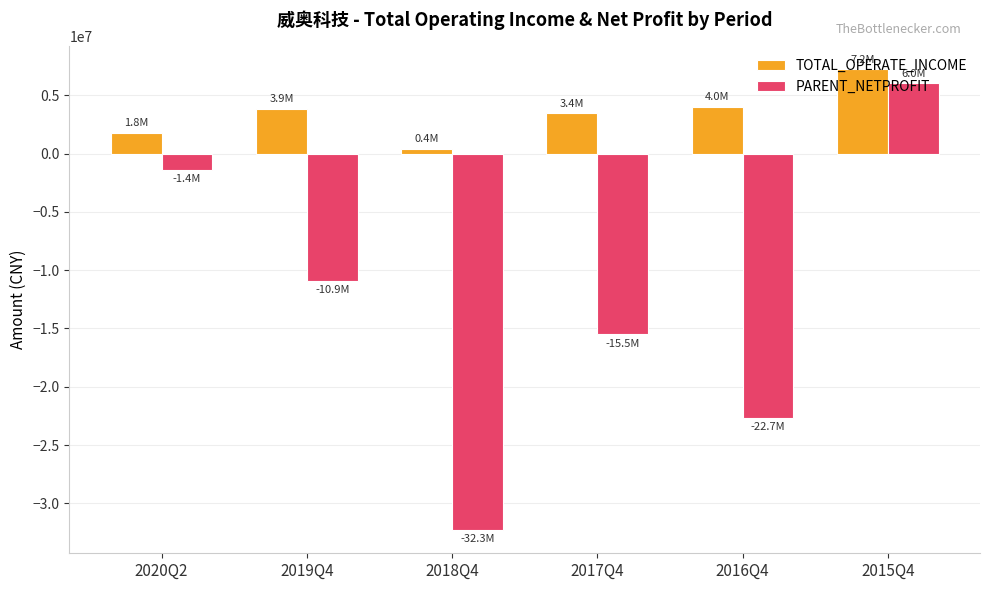

What position from the left is 2019Q4?

2